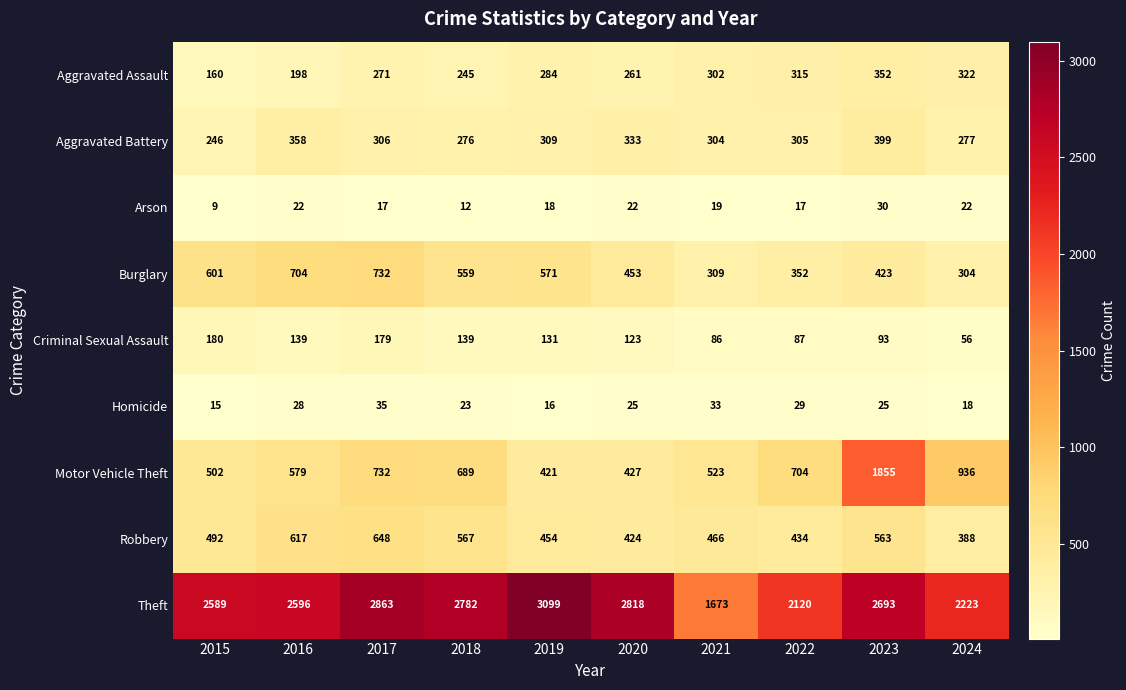

At which category is the sum across all series the highest?

2023